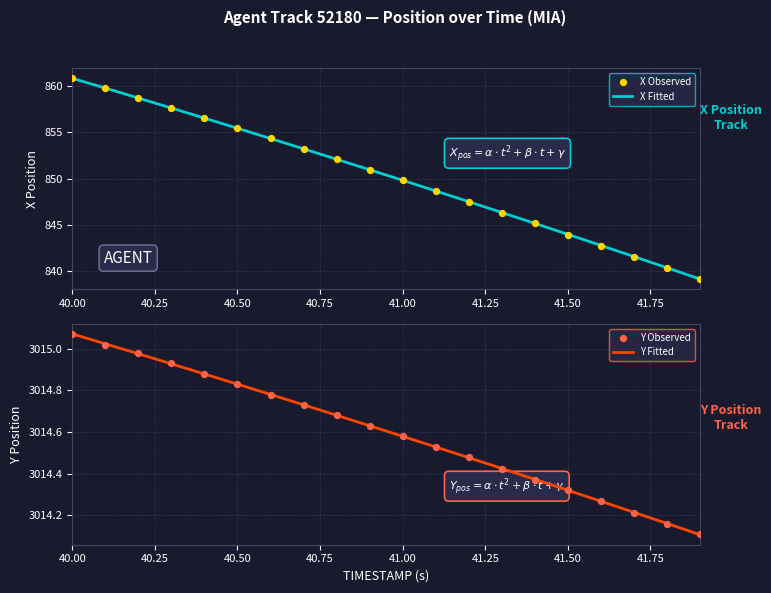

Which series contains the highest Y value?

Y